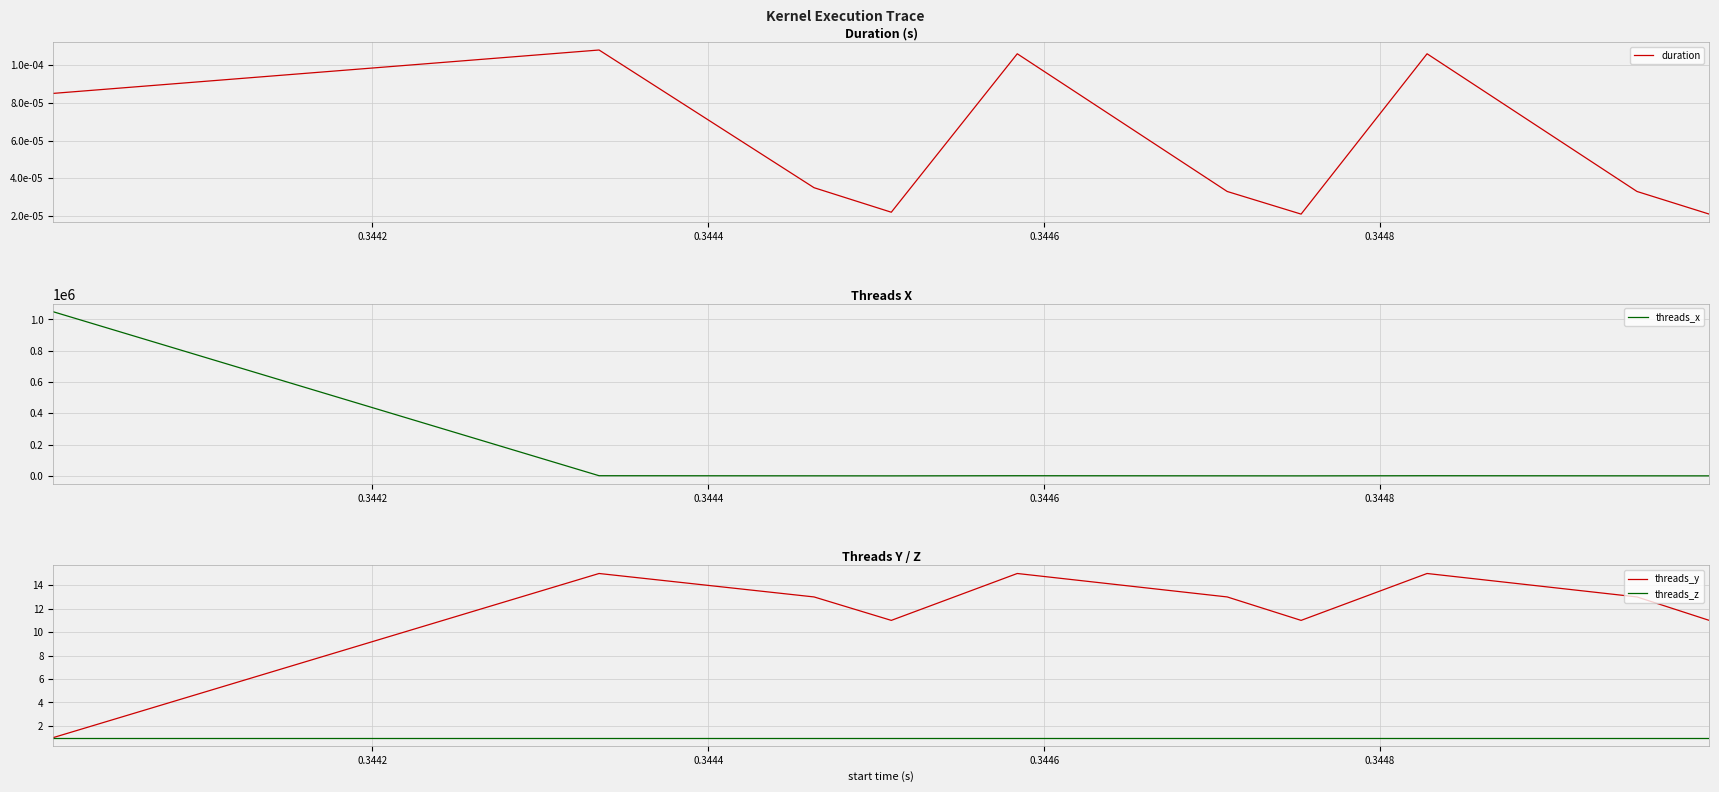

What is the maximum value for threads_y?

15